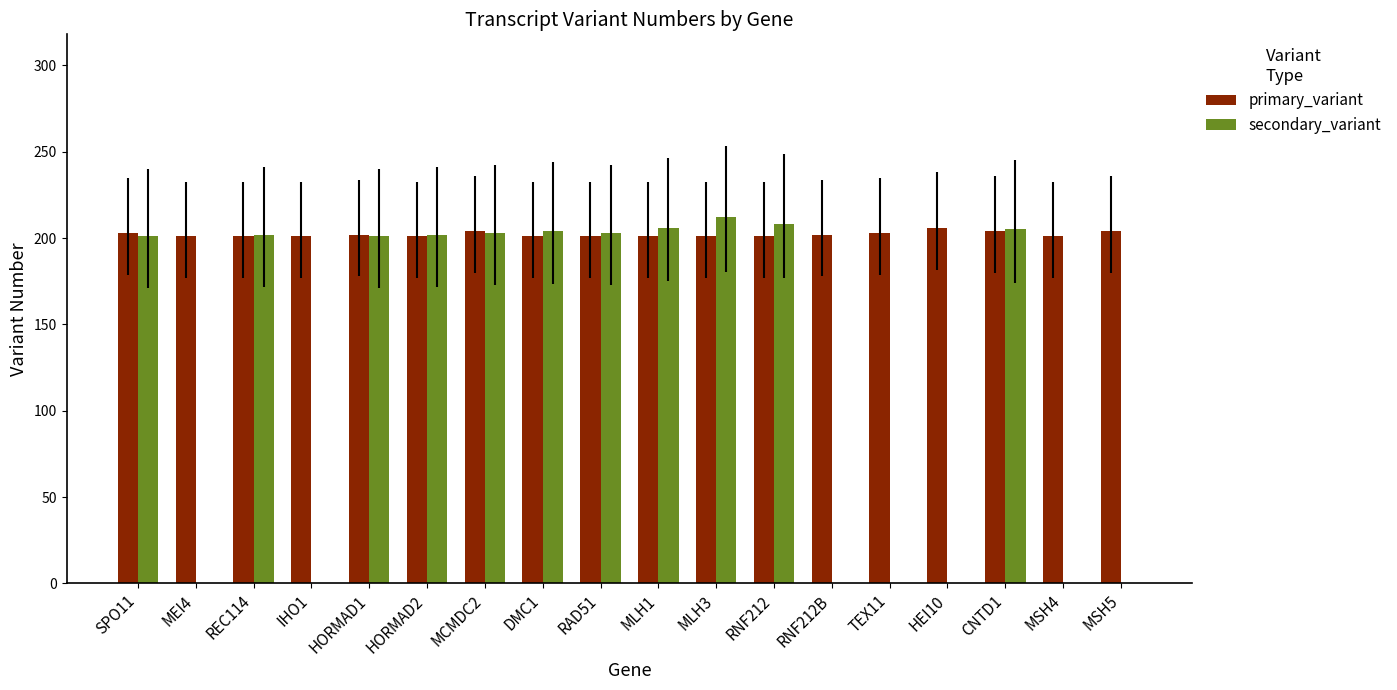

True or false: primary_variant has a value of 201 at REC114.

True